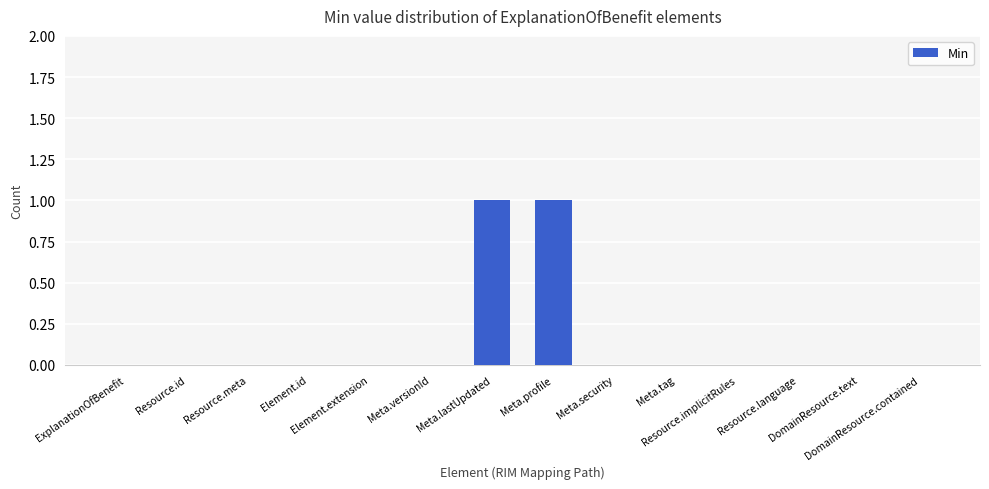

Is it true that the value at DomainResource.text is 0?

True